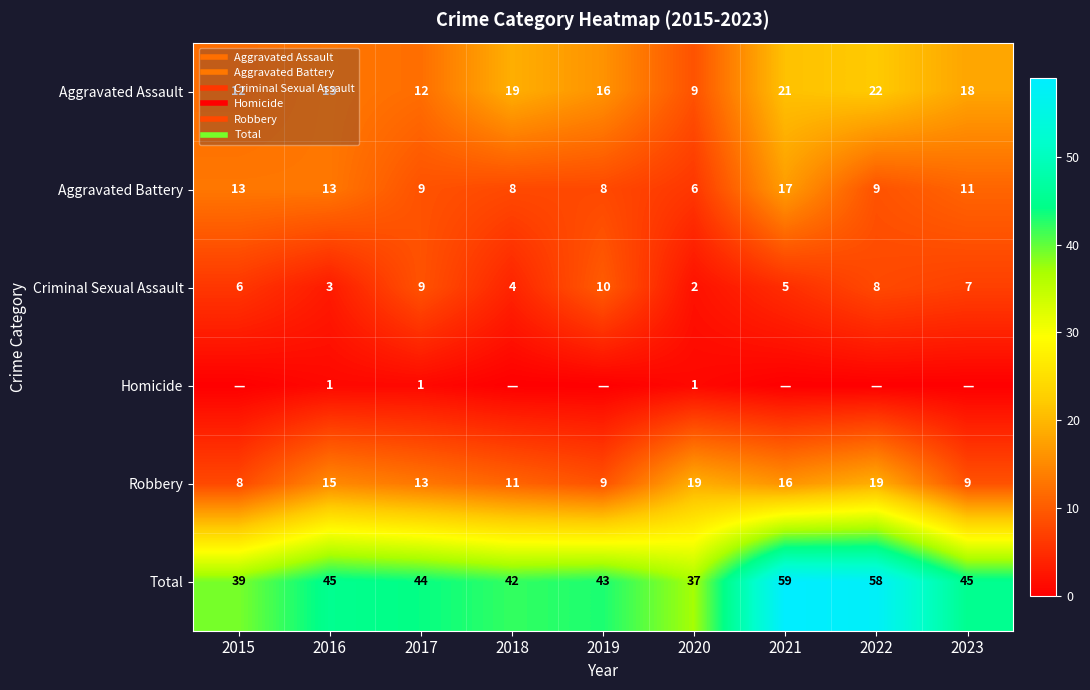

List the labels in order of Homicide value, smallest first.

2015, 2018, 2019, 2021, 2022, 2023, 2016, 2017, 2020